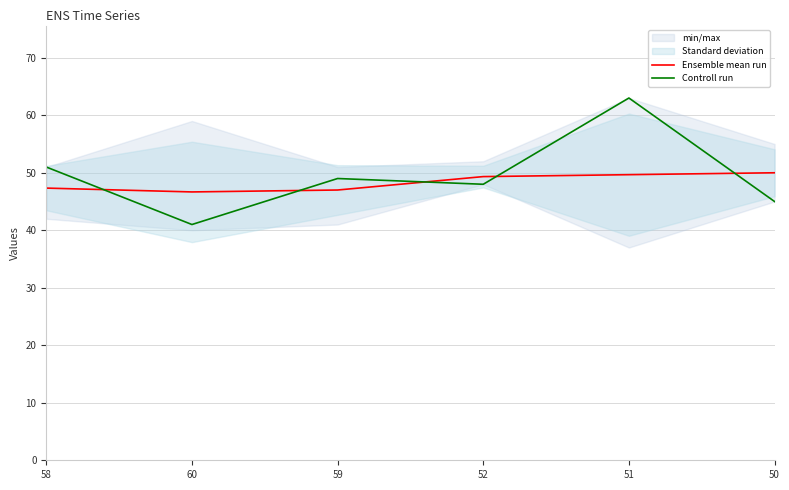

What is the approximate value of Ensemble mean run at 60?

46.7